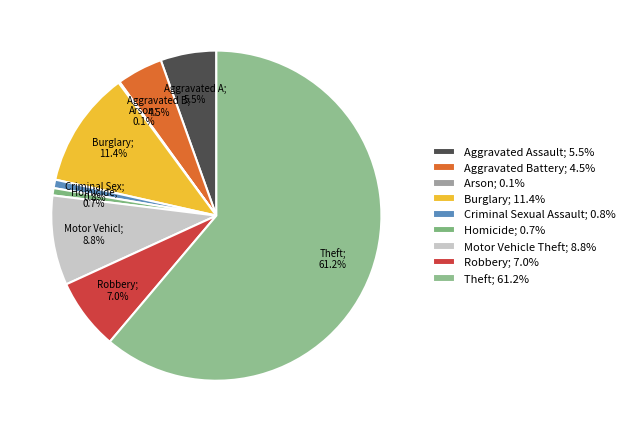

Which slice is the largest?

Theft